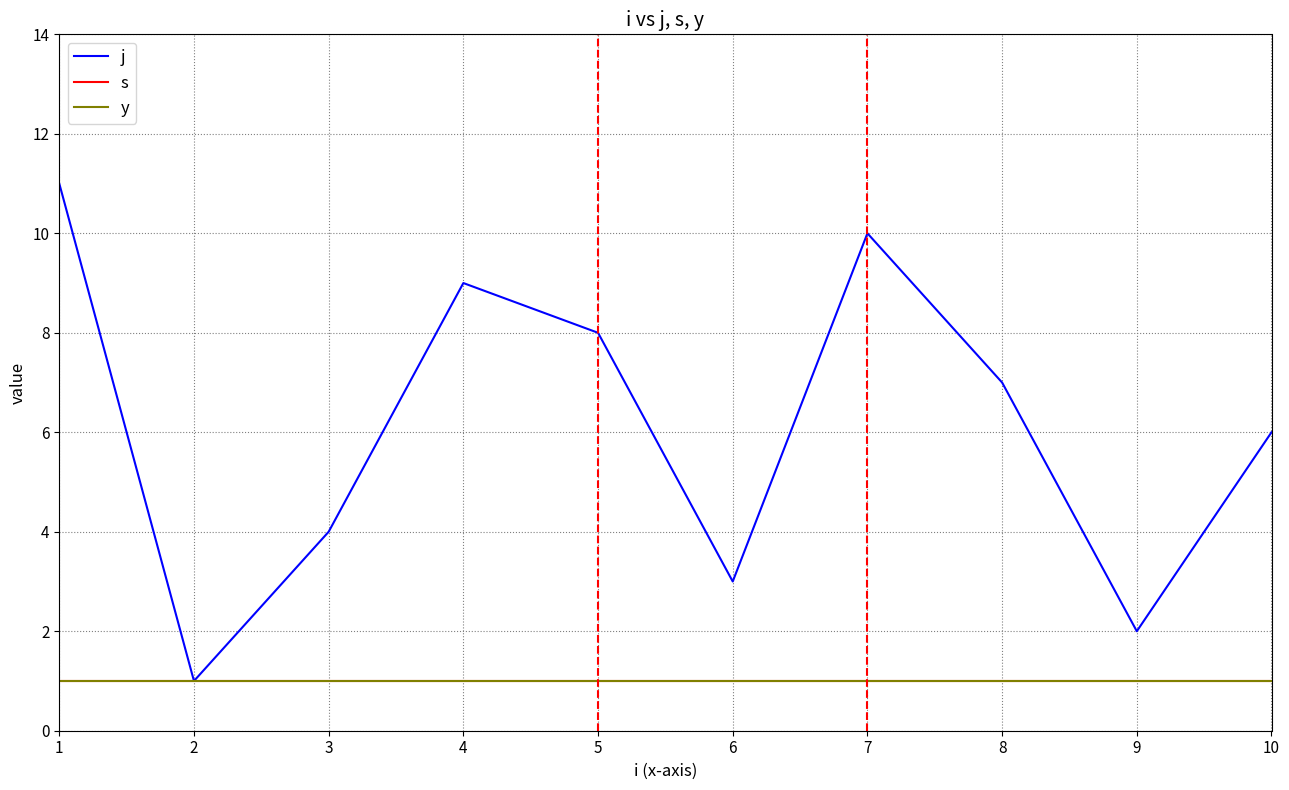

Is this an area chart (filled region under the line)?

No